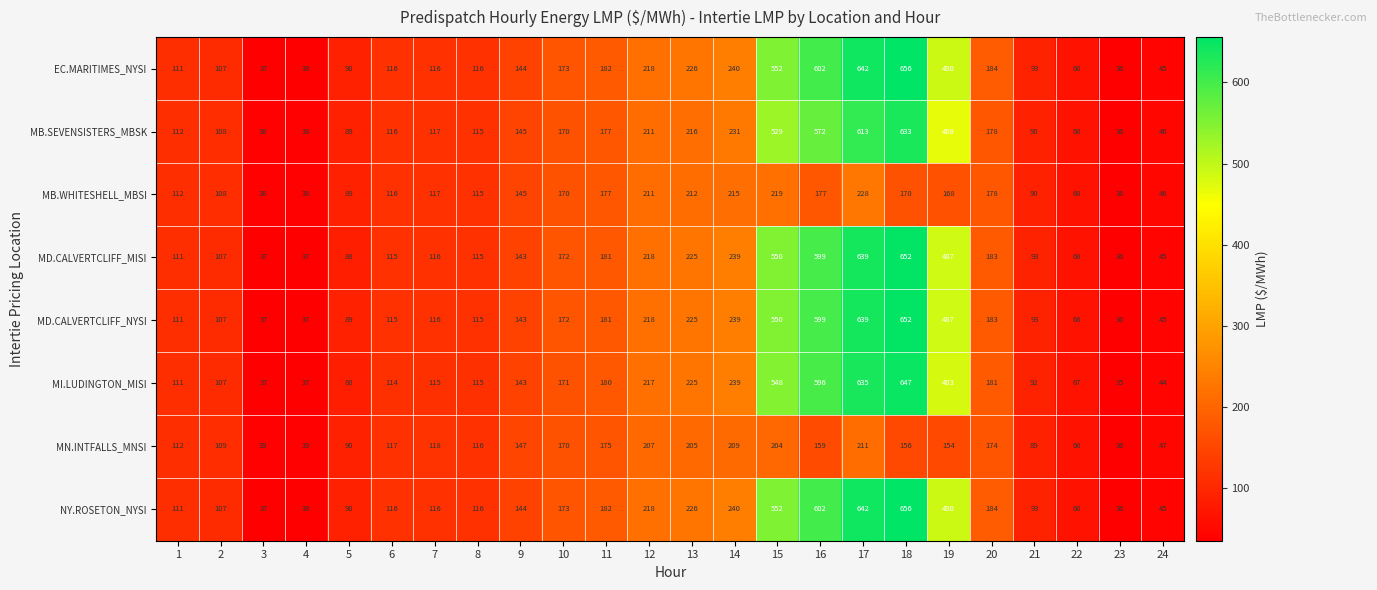

Where is EC.MARITIMES_NYSI nearest to the value 346?

14